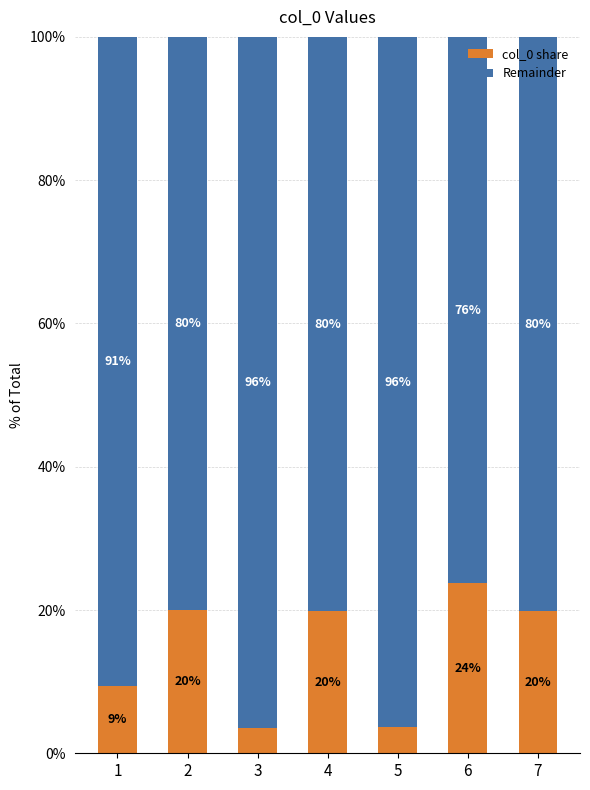

At which label does col_0 share reach its peak?

6